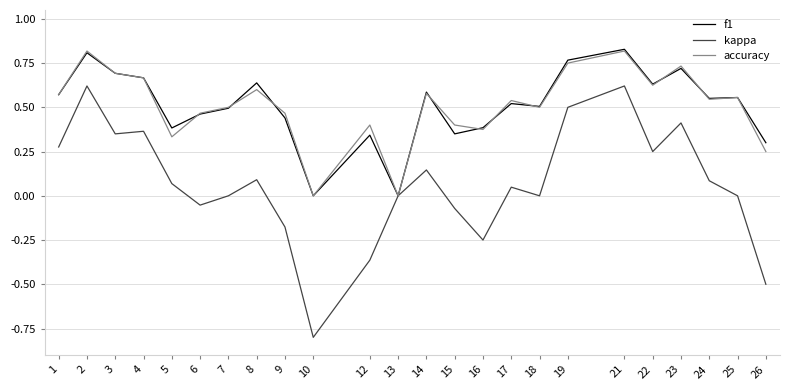

Is the value of accuracy at 15 greater than the value of f1 at 19?

No